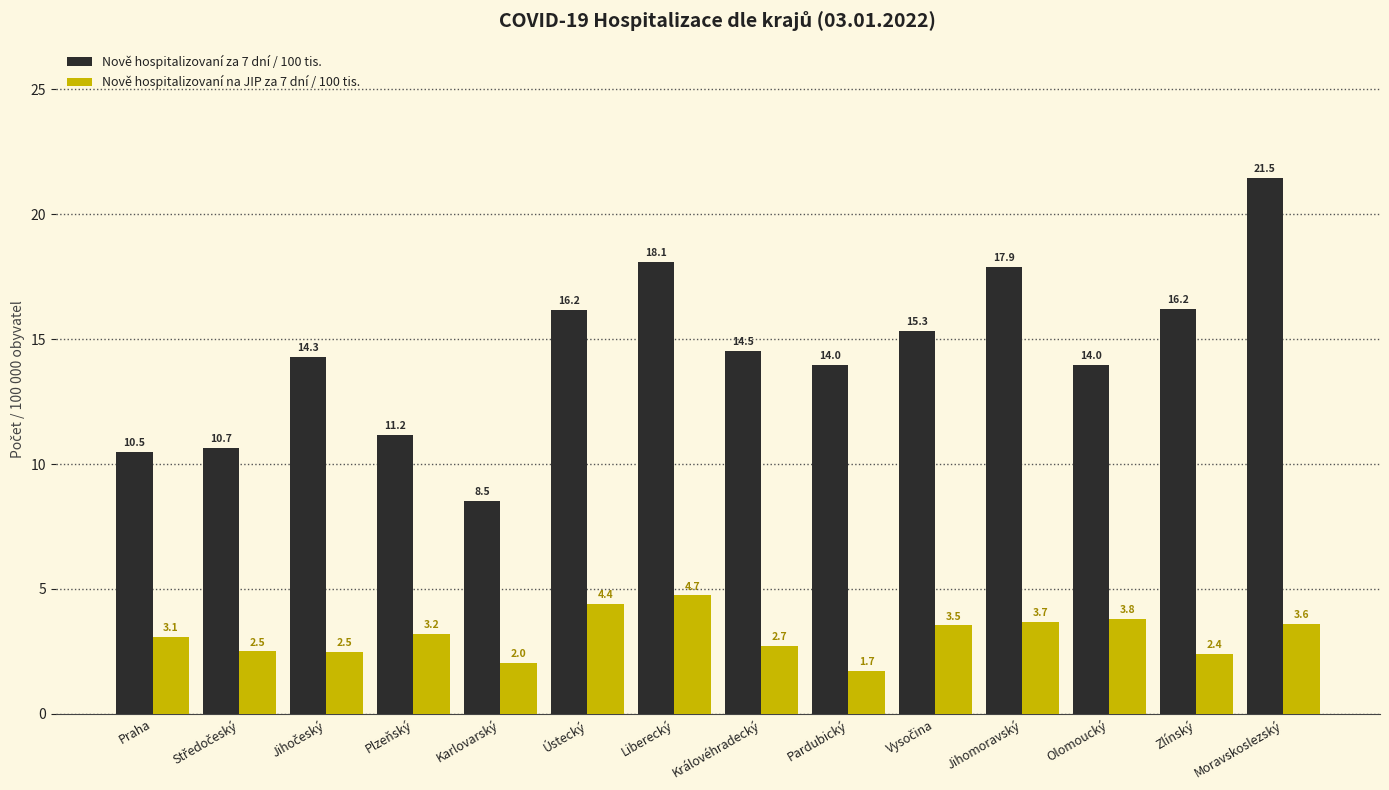

At which category is the sum across all series the highest?

Moravskoslezský